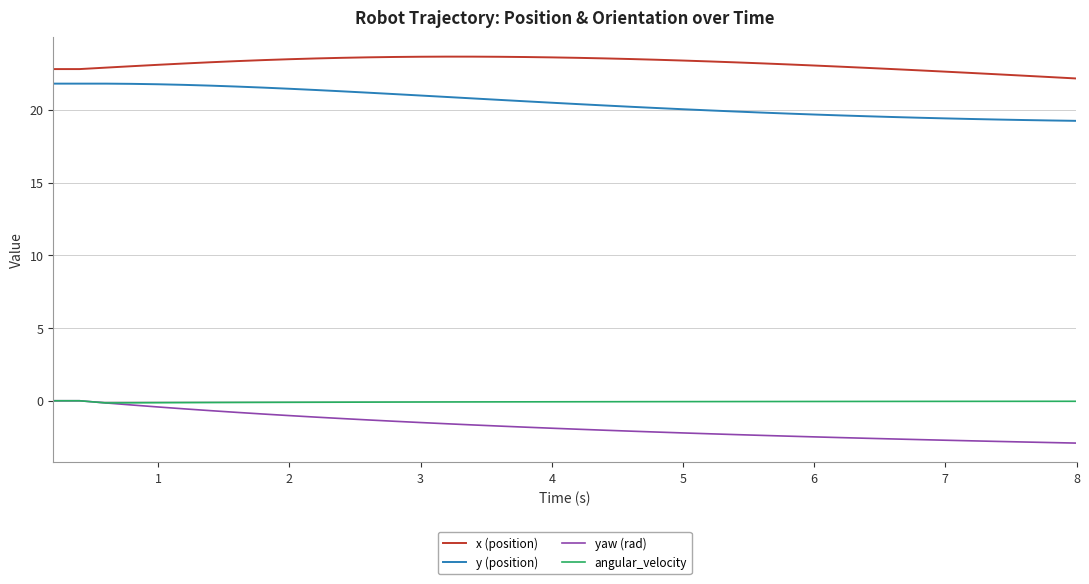

True or false: x (position) and y (position) intersect in this chart.

False